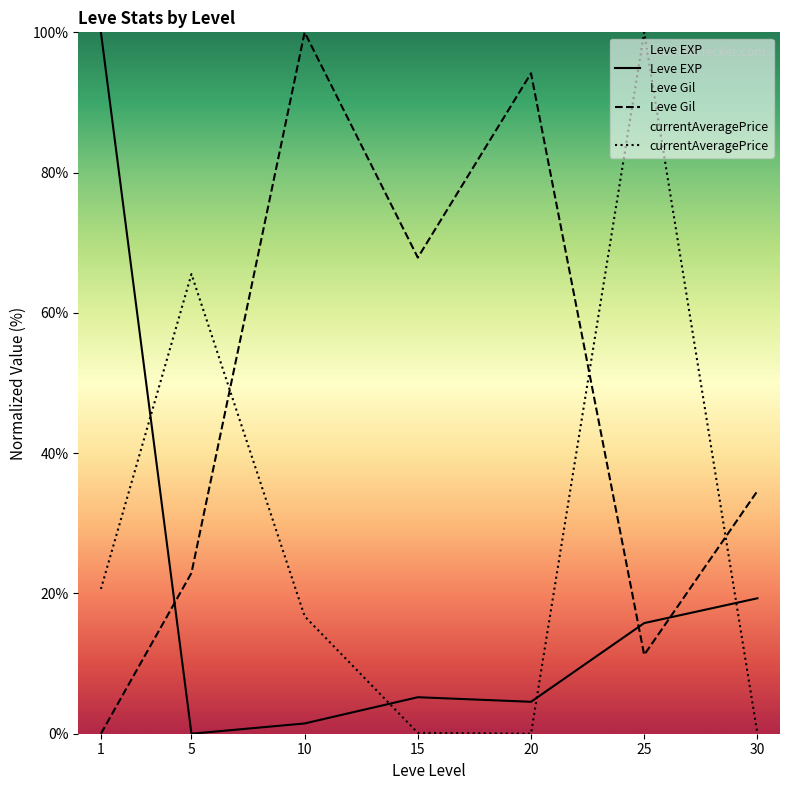

Which series ends up on top after the final intersection of Leve EXP and currentAveragePrice?

Leve EXP